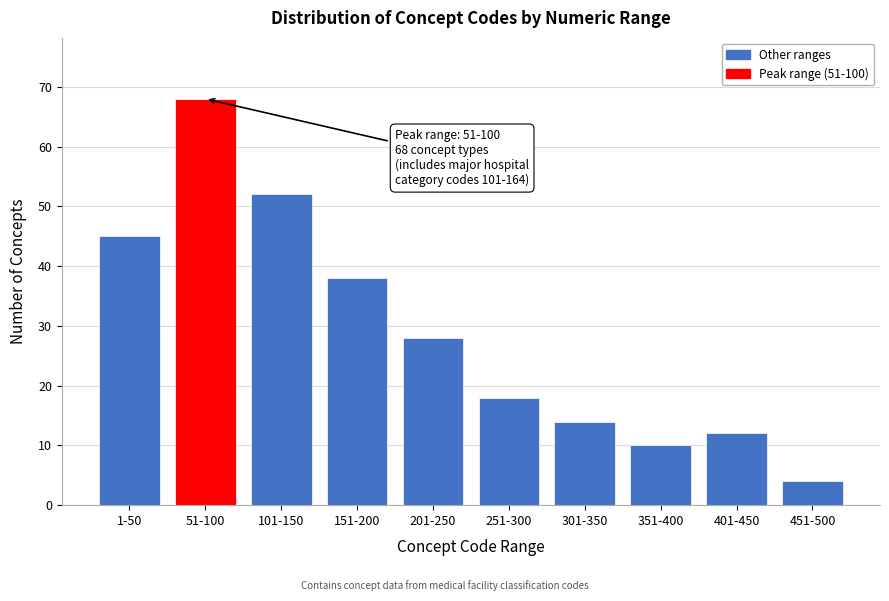

Reading left to right, what are all the values shown in this chart?

1-50=45	51-100=68	101-150=52	151-200=38	201-250=28	251-300=18	301-350=14	351-400=10	401-450=12	451-500=4